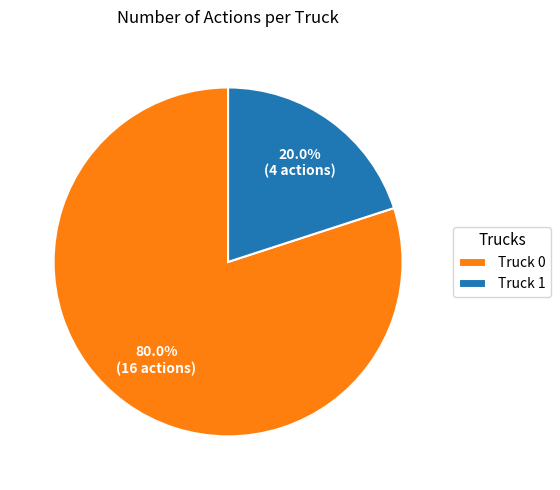

Is there any slice that represents more than half of the pie?

Yes